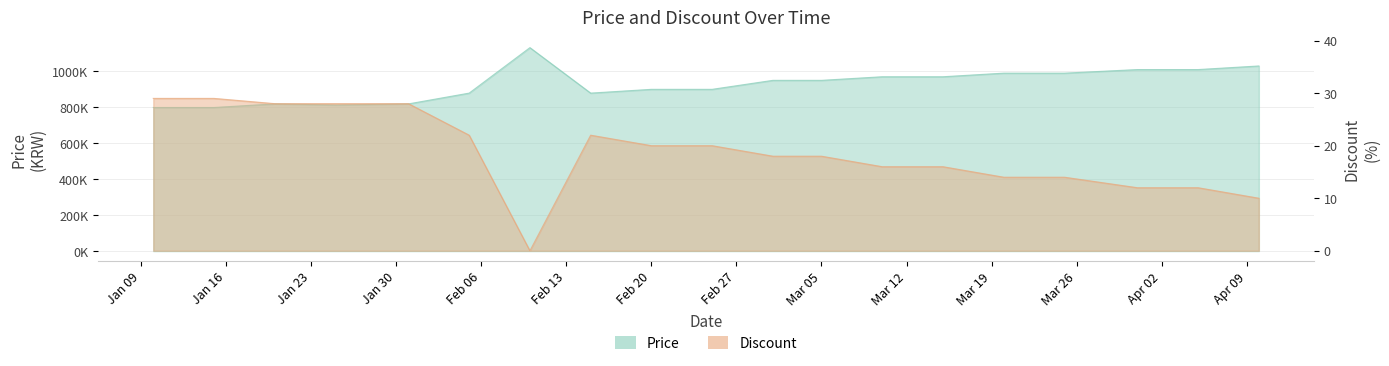

What are all the series names shown in the legend?

Price, Discount